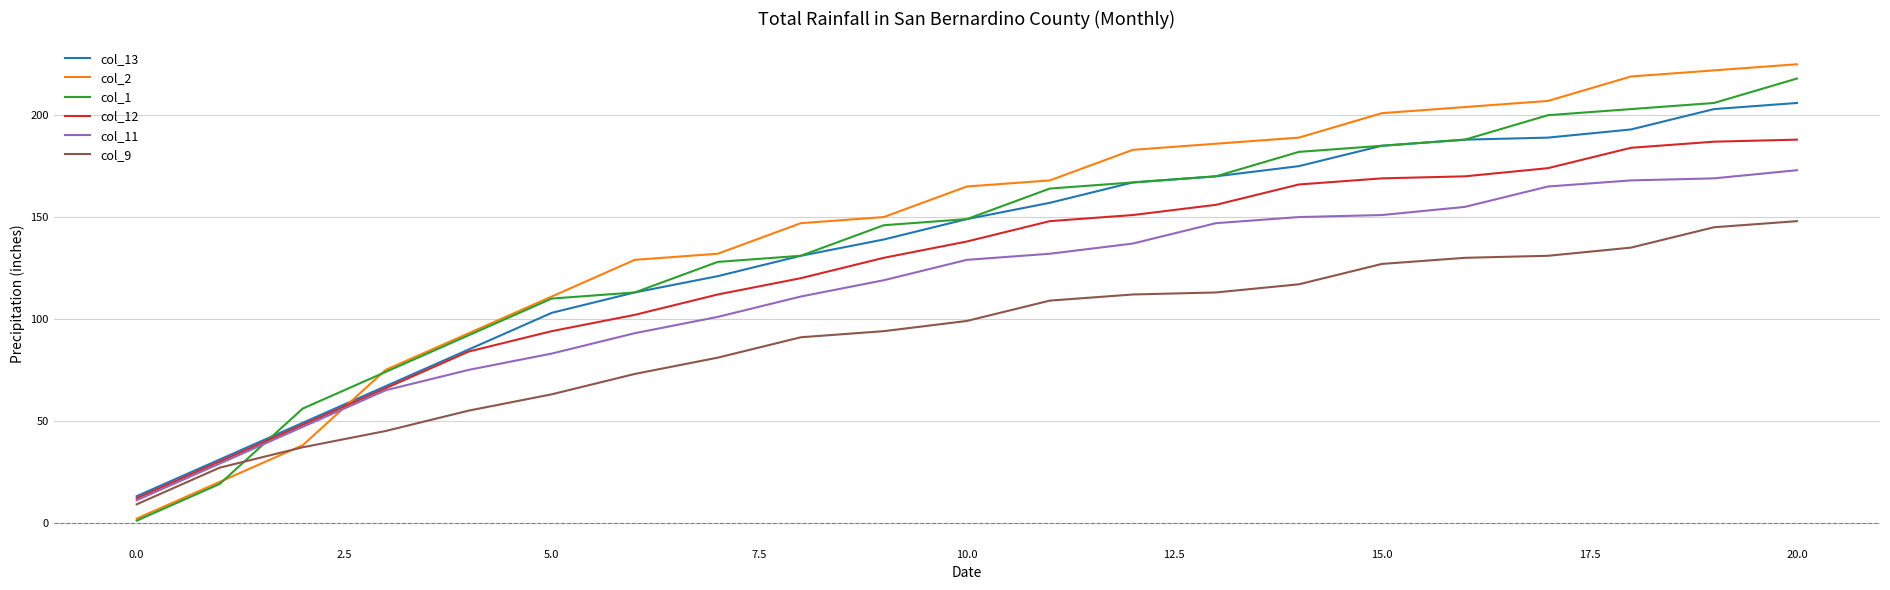

Which series has the largest range (max minus min)?

col_2